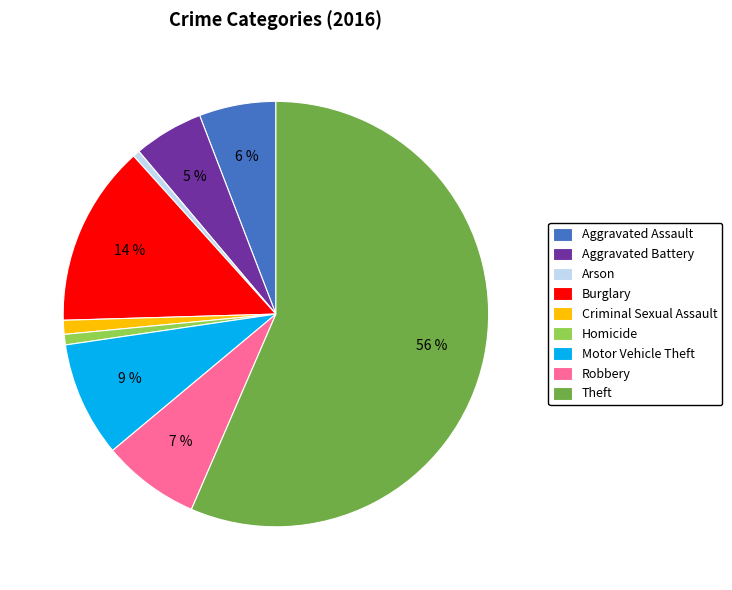

To the nearest percent, what is the average slice percentage?

11%